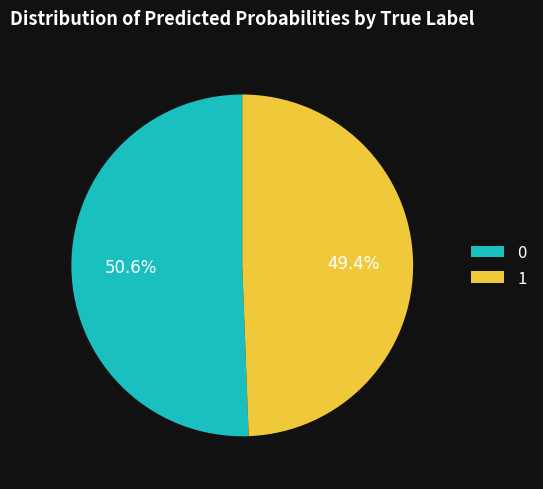

Which has a higher value, 0 or 1?

0